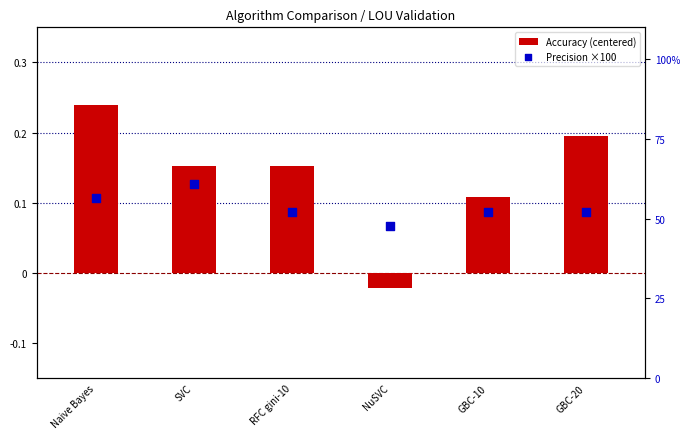

What are all the series names shown in the legend?

Accuracy (centered), Precision ×100